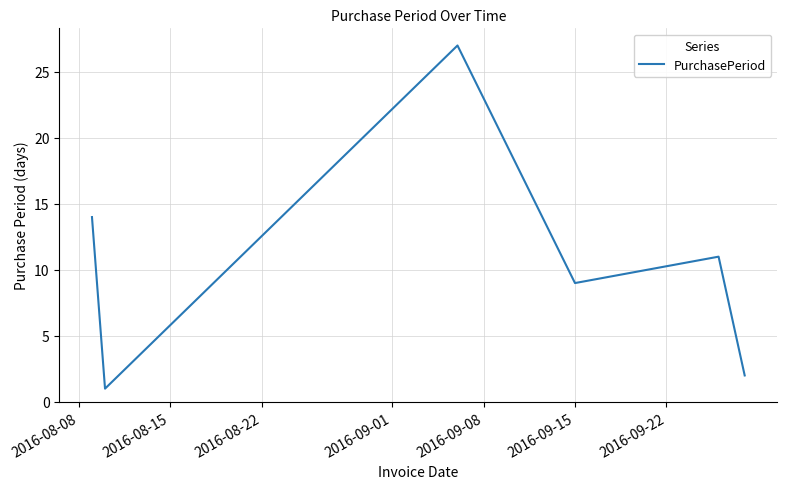

What is the greatest value displayed?

27